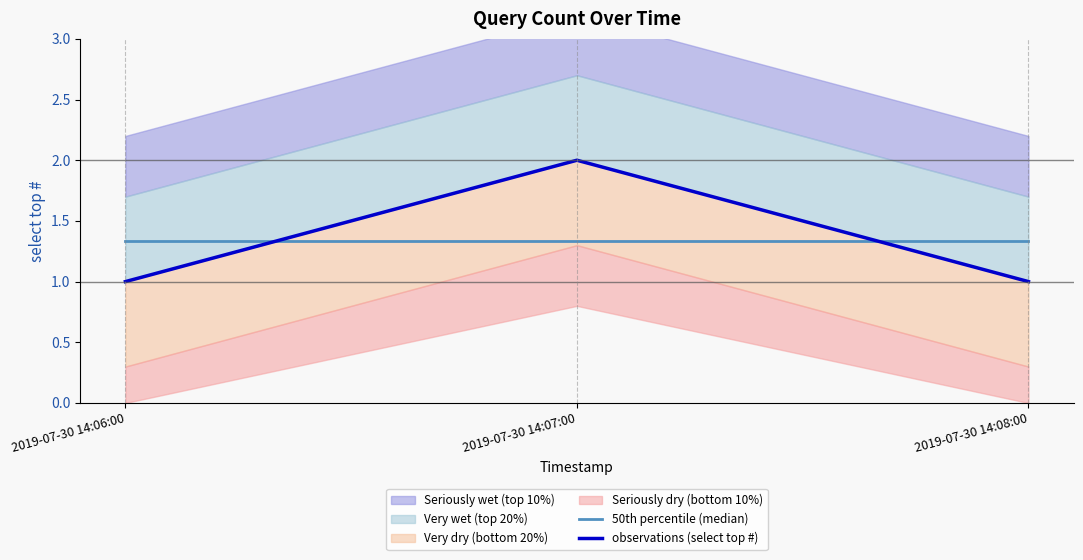

Does the chart display data point markers on the line(s)?

No